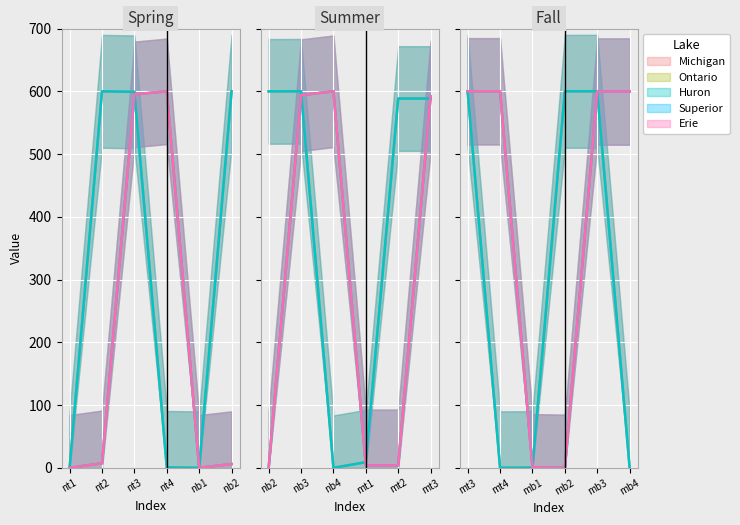

Where do Michigan and Erie first cross each other?

mb1 and mb2